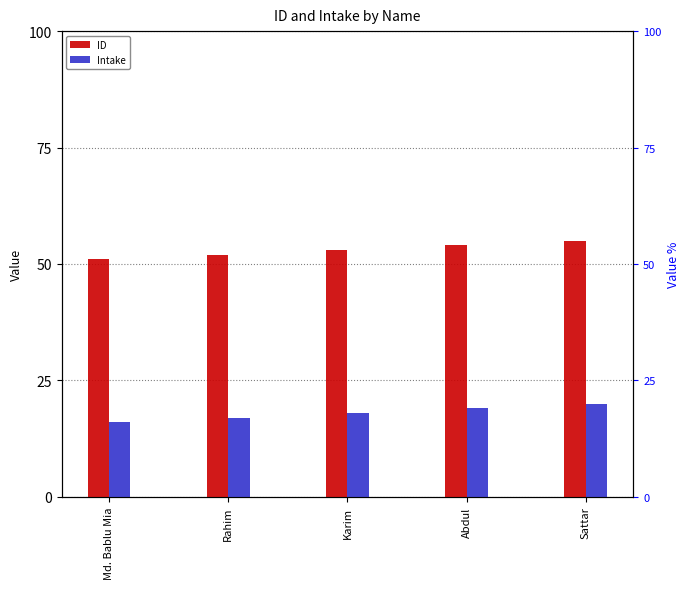

At which category does the chart reach its minimum across all series?

Md. Bablu Mia